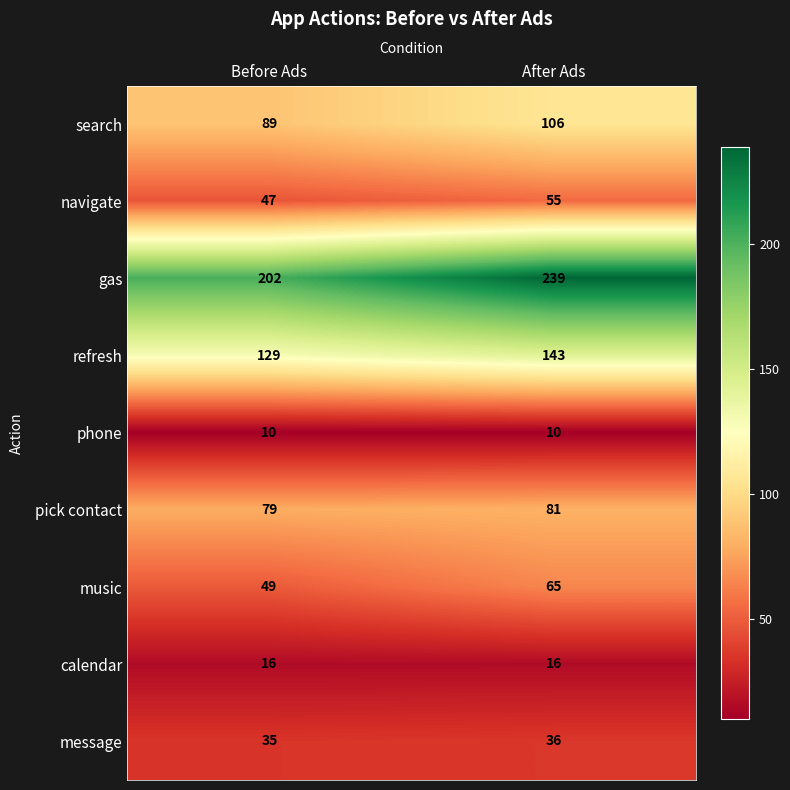

How many data points in gas are less than 239?

1